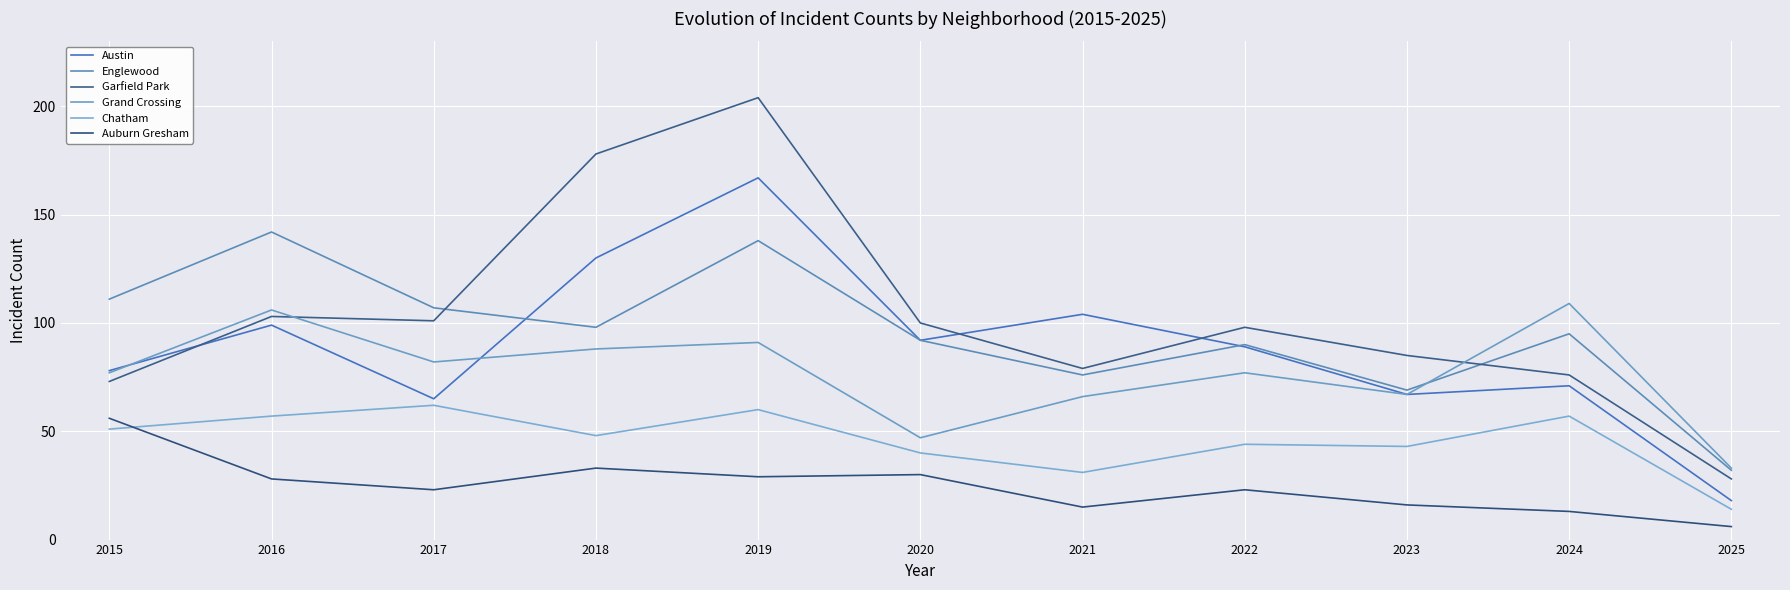

What are all the series names shown in the legend?

Austin, Englewood, Garfield Park, Grand Crossing, Chatham, Auburn Gresham